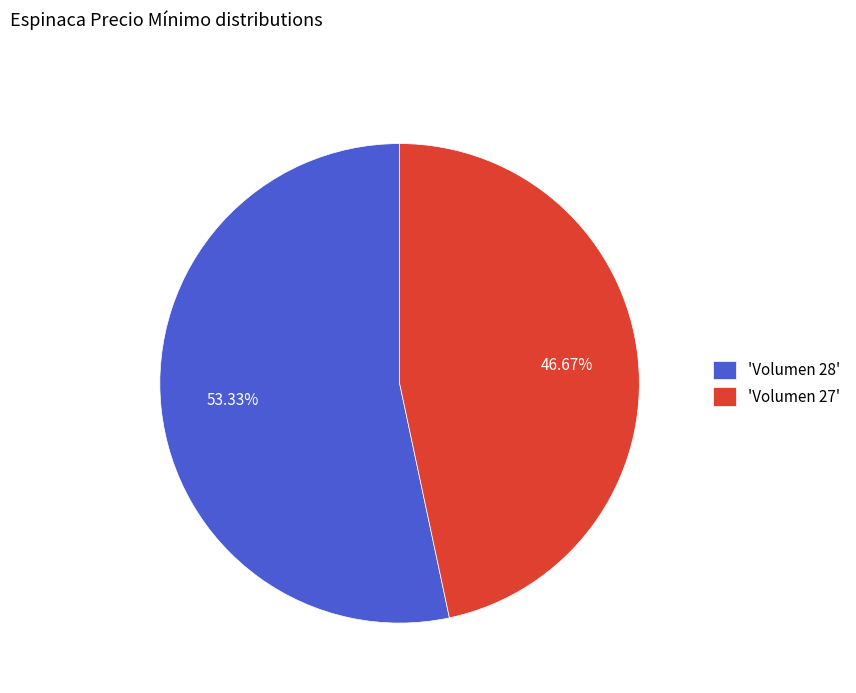

Does any single category account for the majority?

Yes